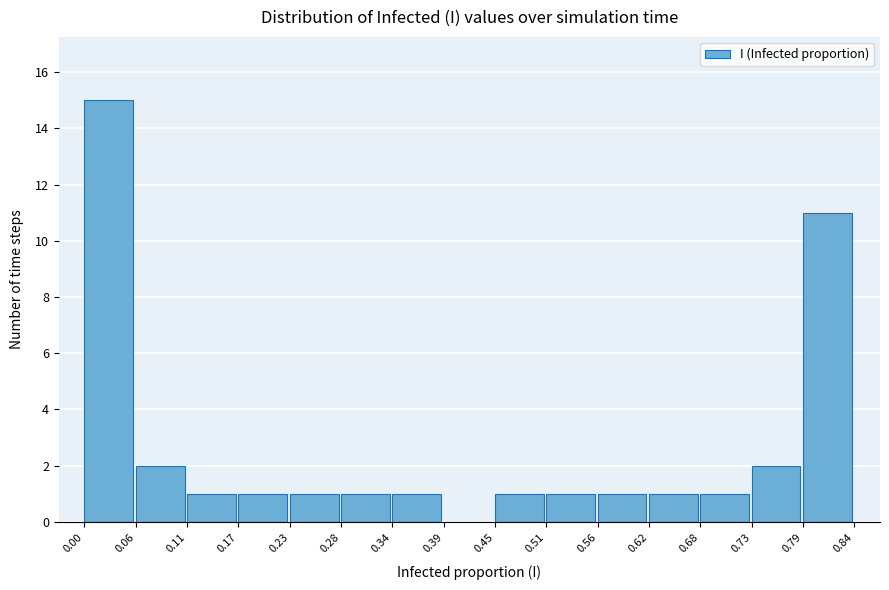

What is the height of the bar covering 0.79 to 0.84 on the x-axis? The values are not printed on the chart, so give them approximately, as read against the axis.

11